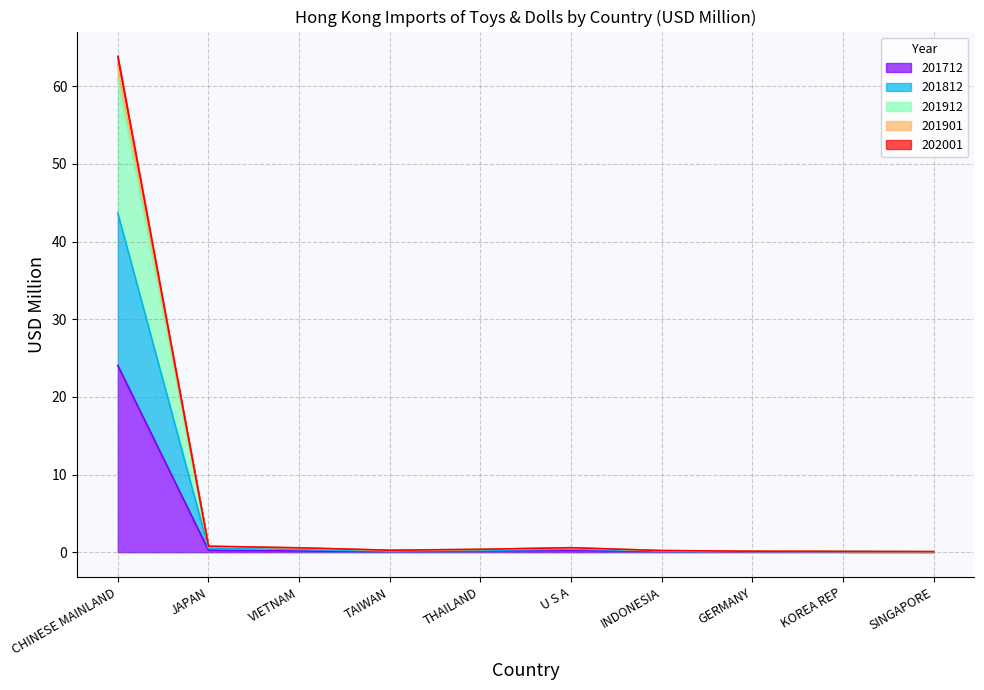

What value does the 201812 series have at VIETNAM?

0.5